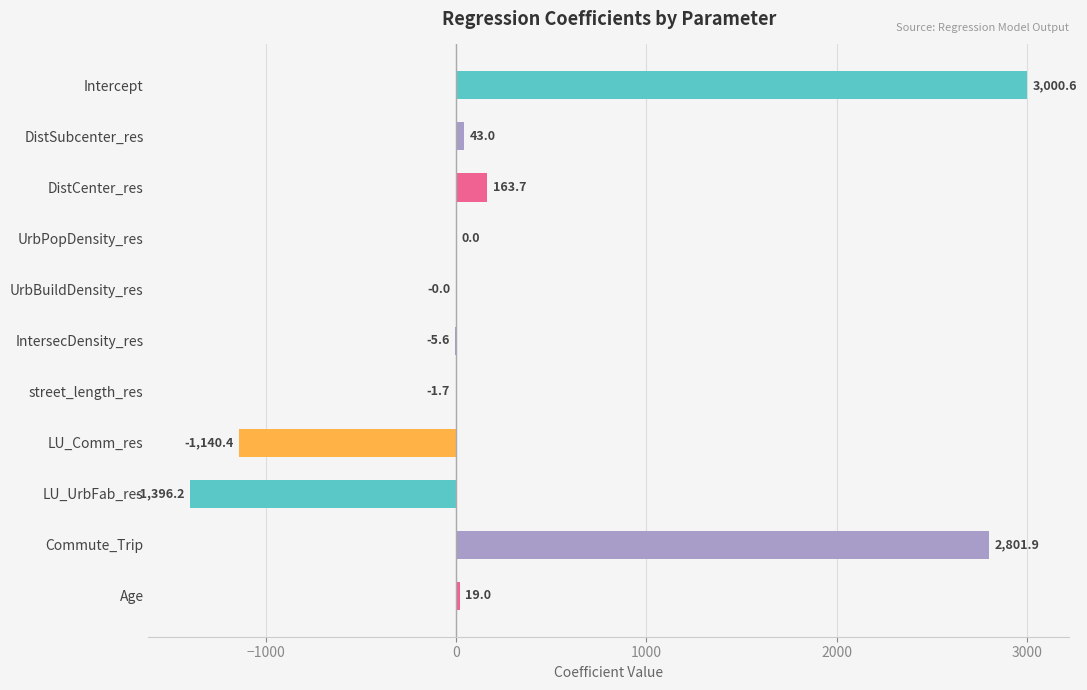

At which label is the value closest to 802?

DistCenter_res